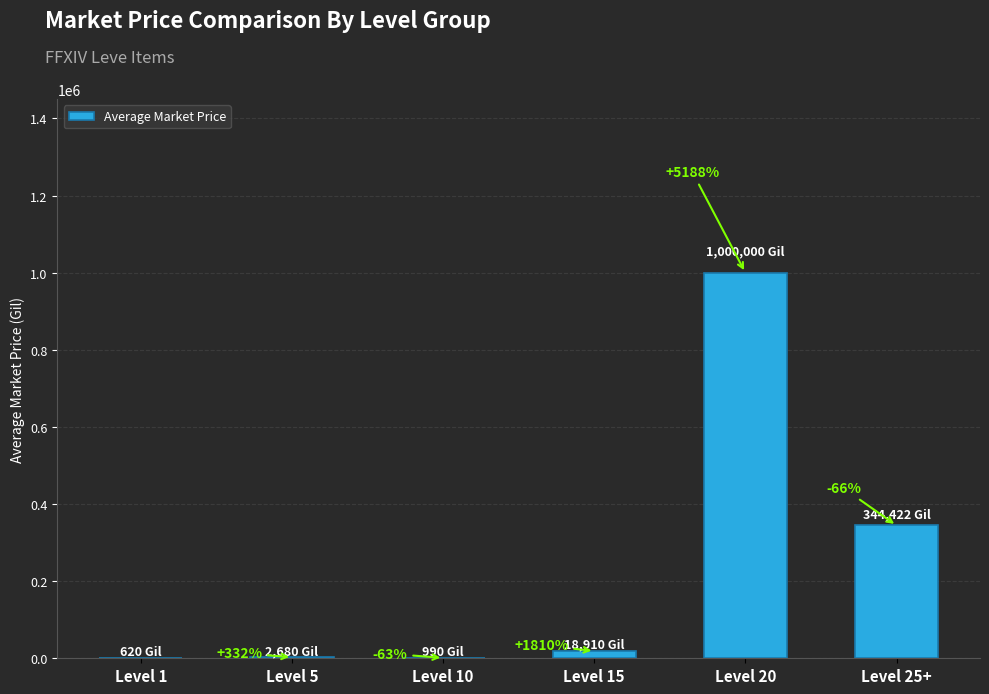

What is the value of the 5th bar from the left?

1000000.0